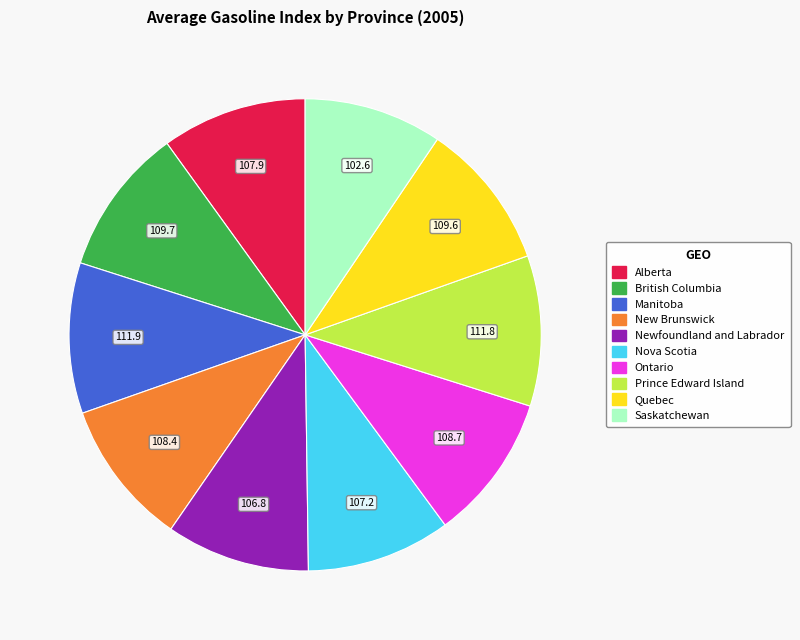

Is it true that New Brunswick is 10% of the pie?

True